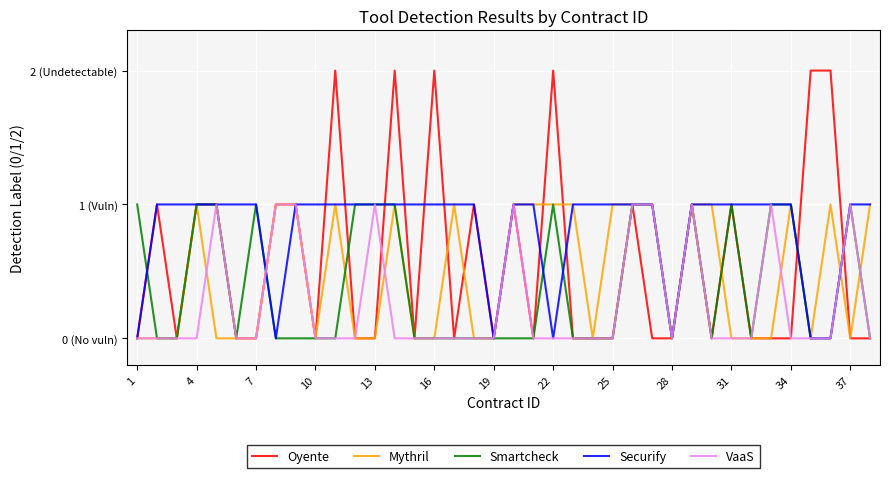

What is the difference between the maximum and minimum values in the Securify series?

1